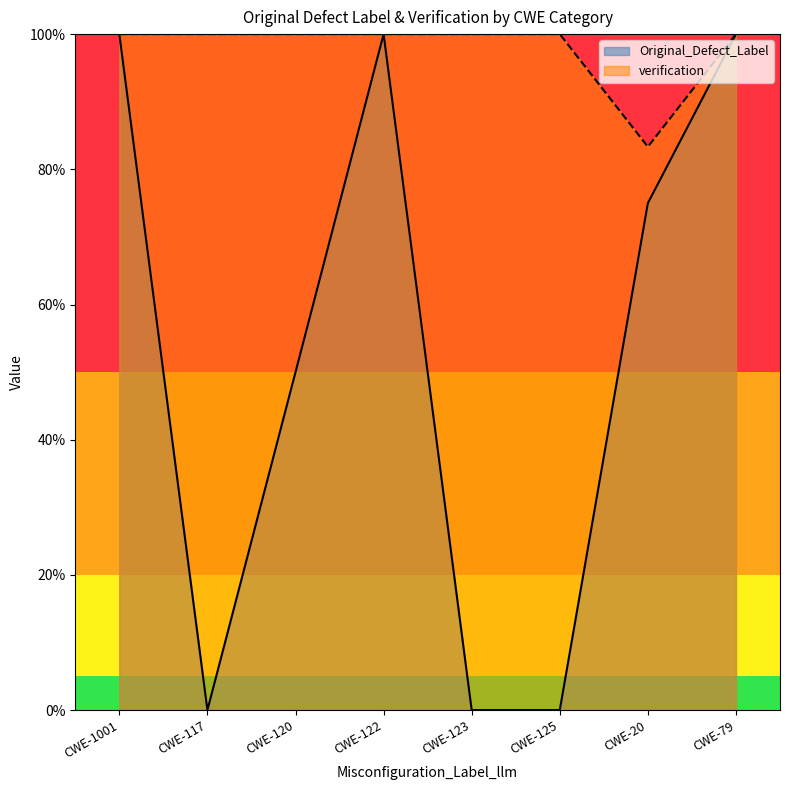

How many distinct data groups are displayed?

2